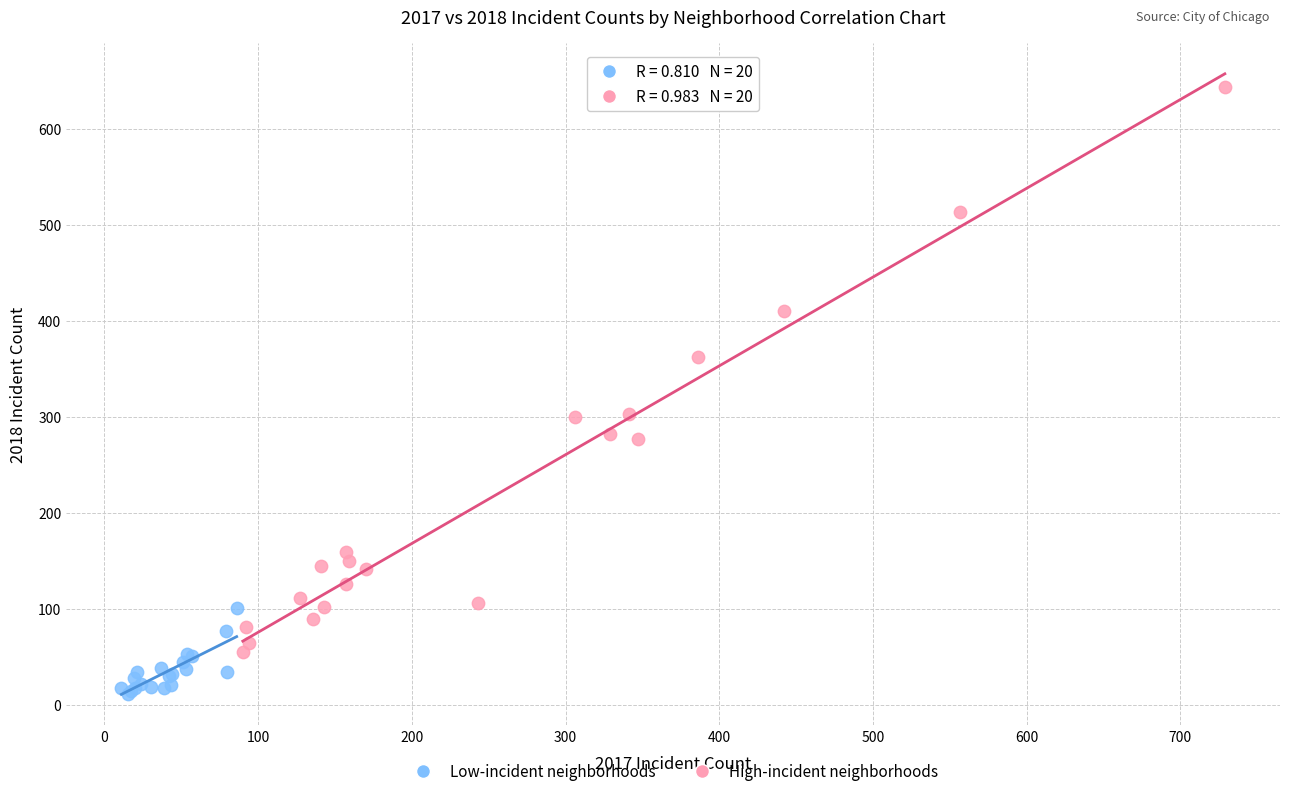

What are all the series names shown in the legend?

Low-incident neighborhoods, High-incident neighborhoods